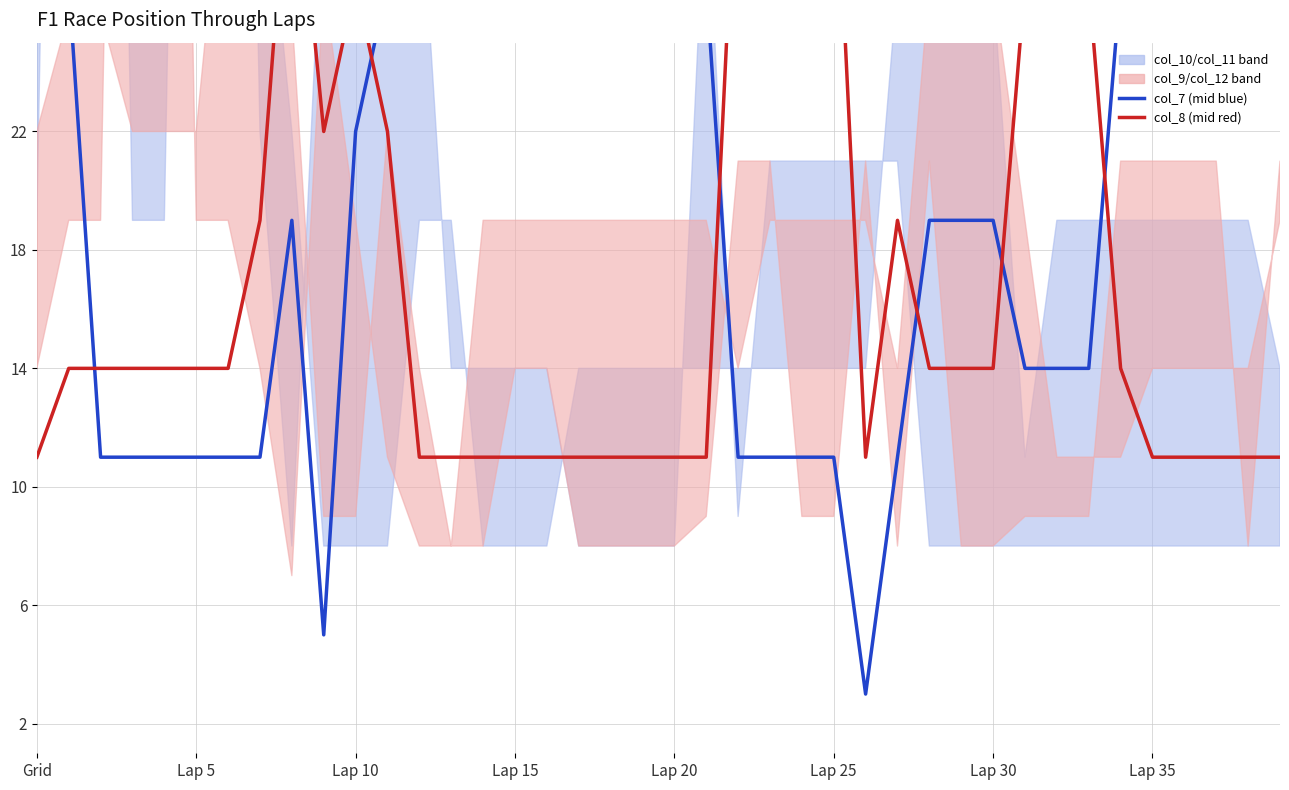

Rank the series by their average value, from lowest to highest.

col_8, col_7